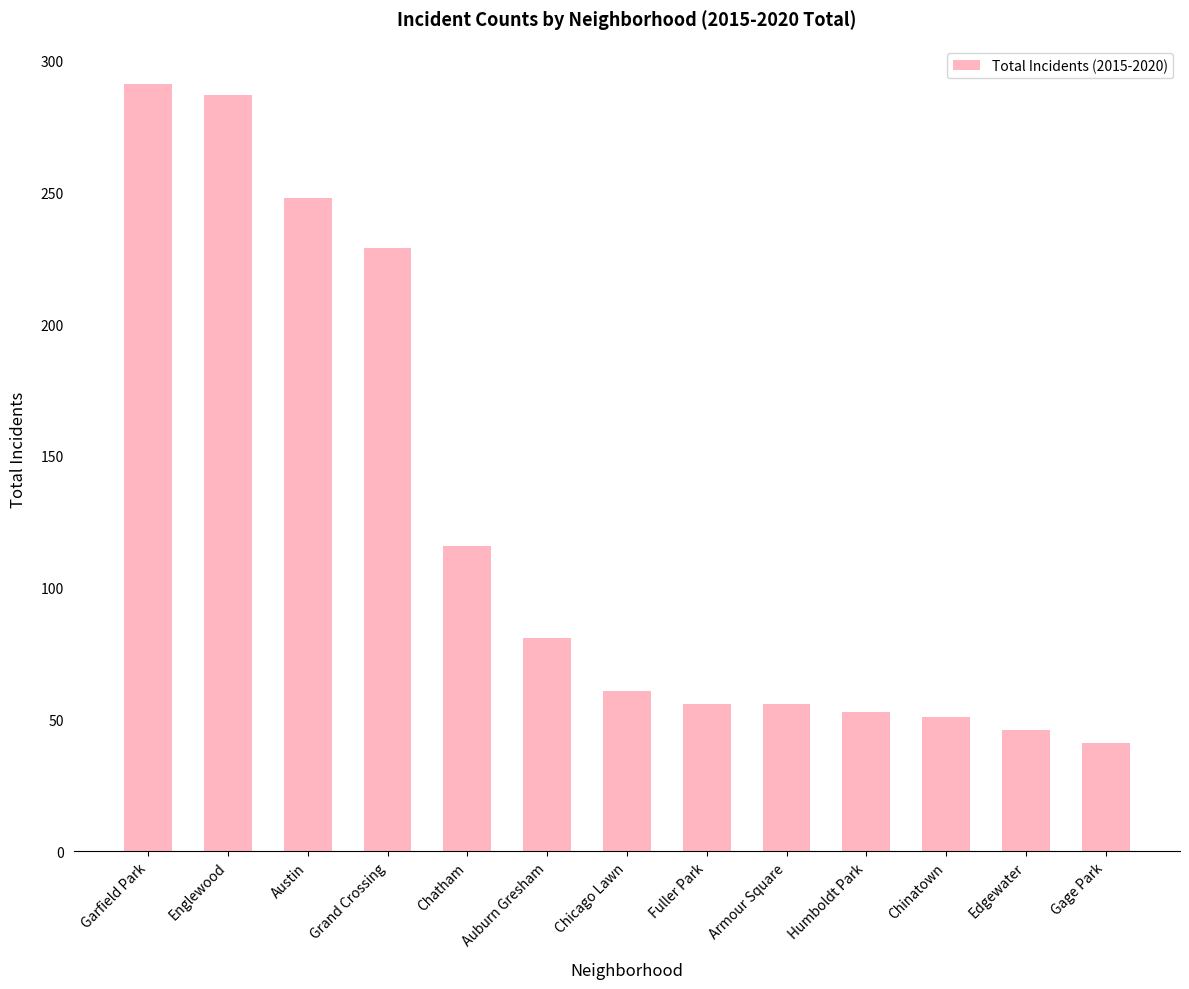

What is the approximate value at Garfield Park?

291